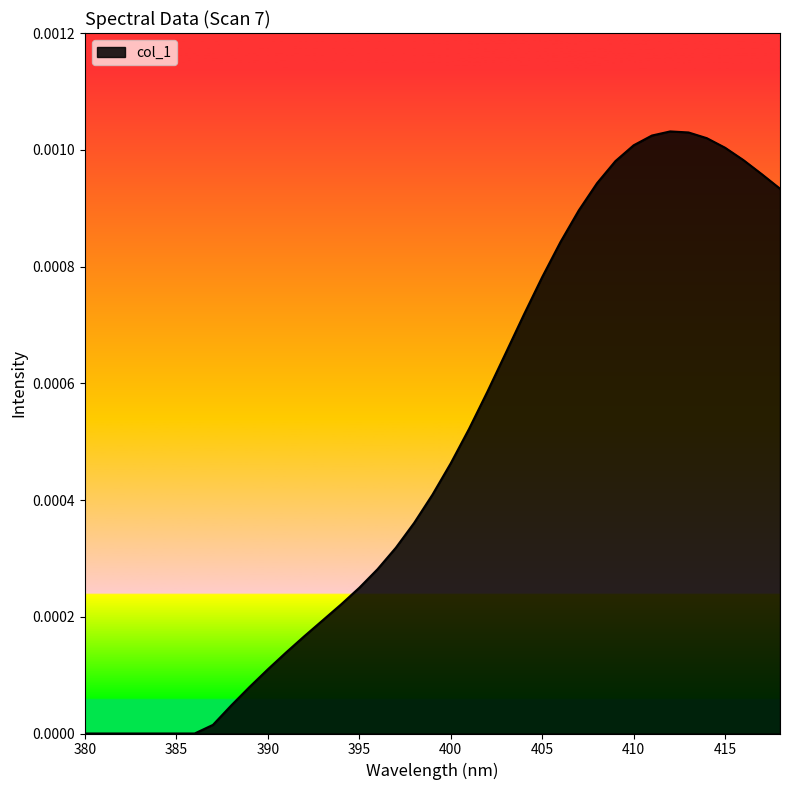

Does the chart display data point markers on the line(s)?

No